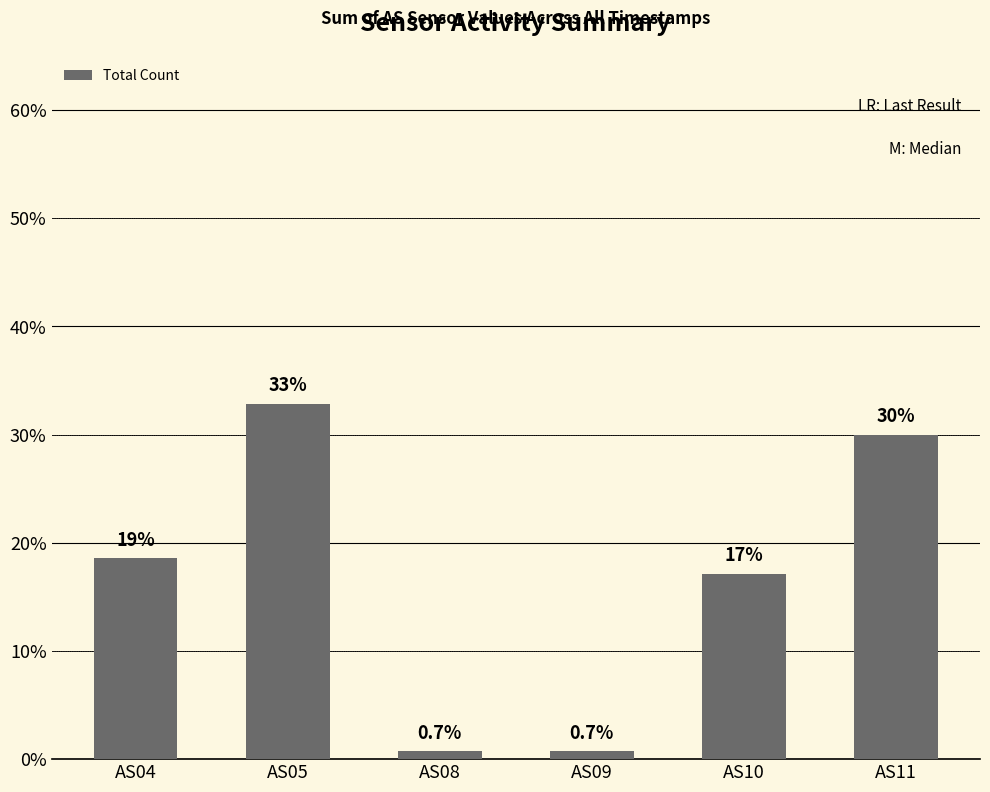

Reading left to right, list all the values displayed in this chart.

18.6	32.9	0.7	0.7	17.1	30.0